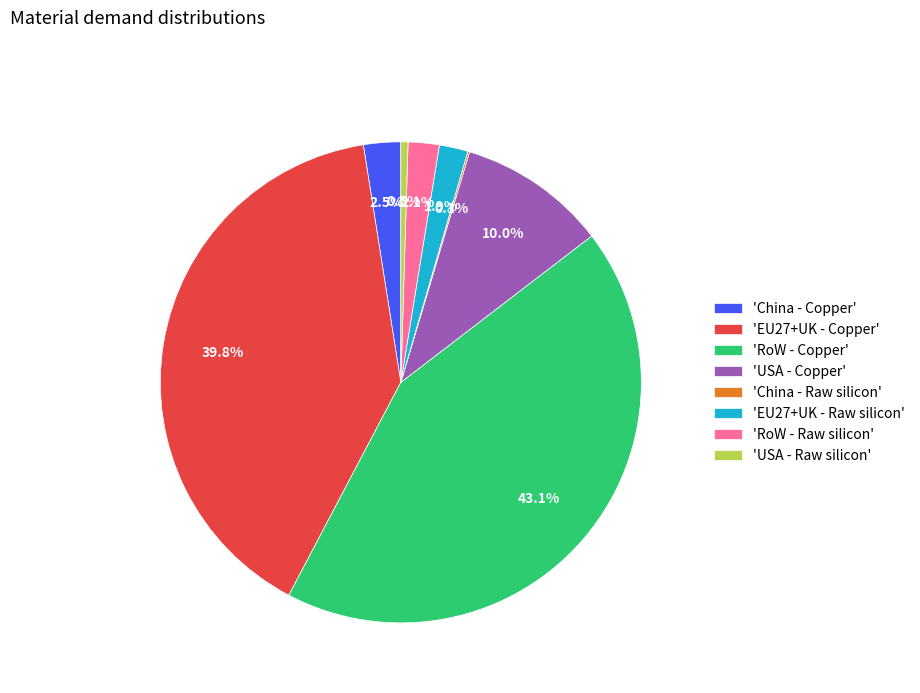

What is the largest slice in the pie chart?

'RoW - Copper'